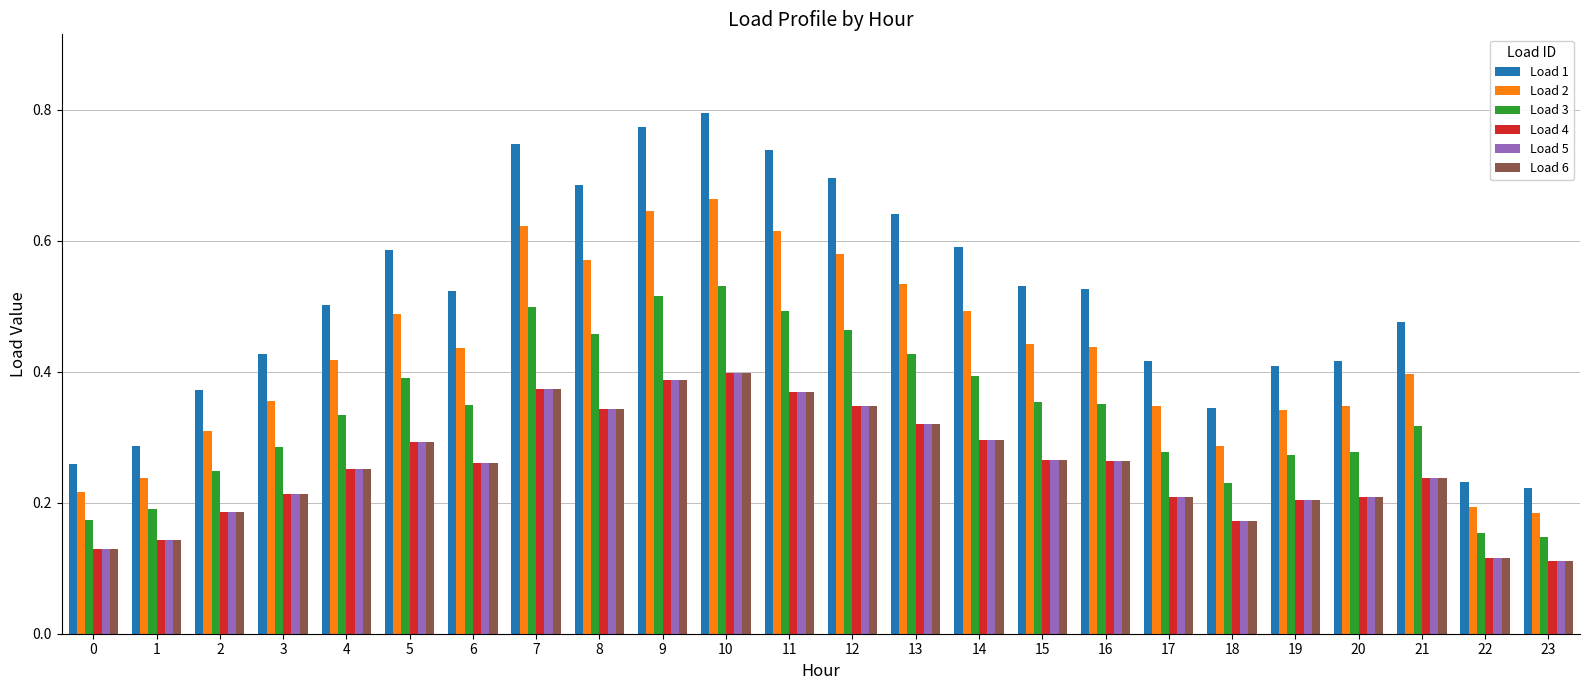

True or false: Load 3 has a value of 0.3 at 11.

False